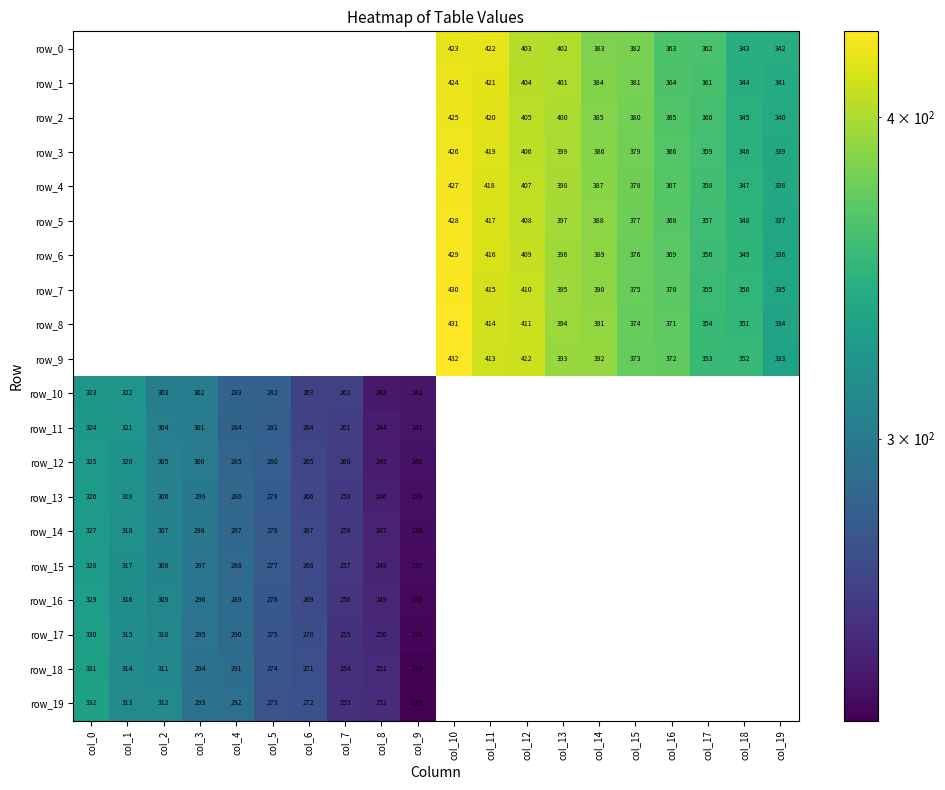

What is the minimum value for row_14?

238.0